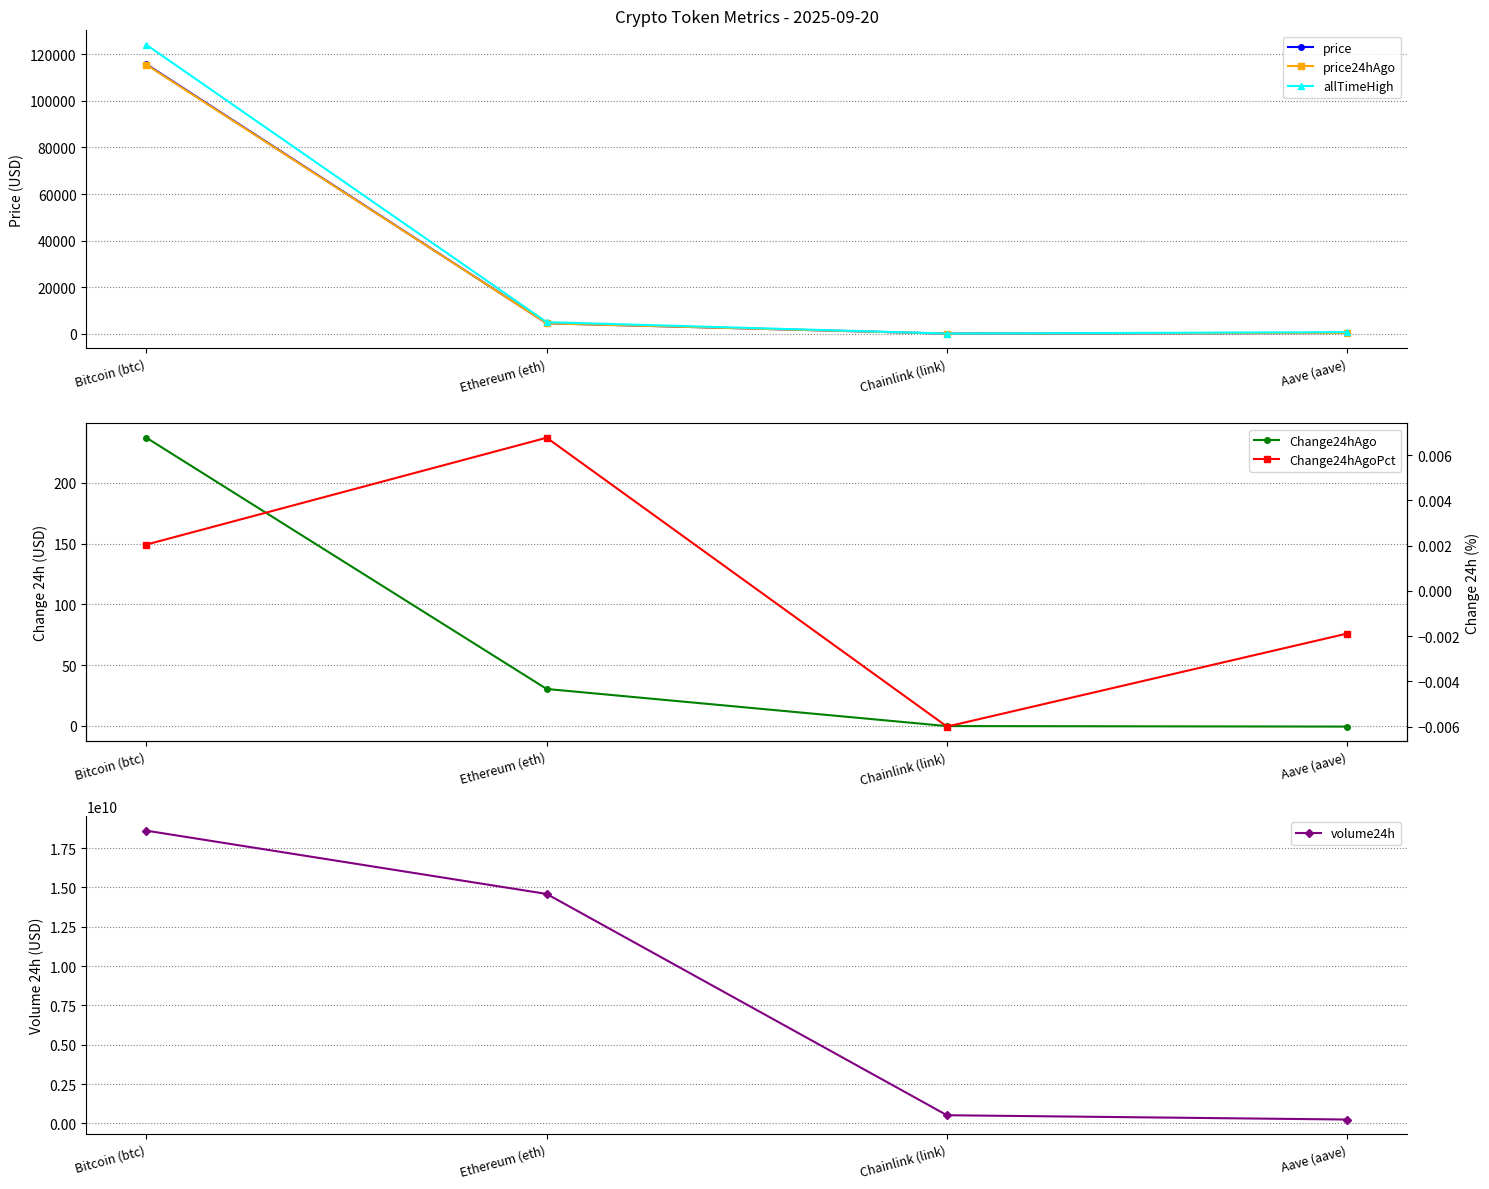

Which label corresponds to the smallest value in the chart?

Aave (aave)